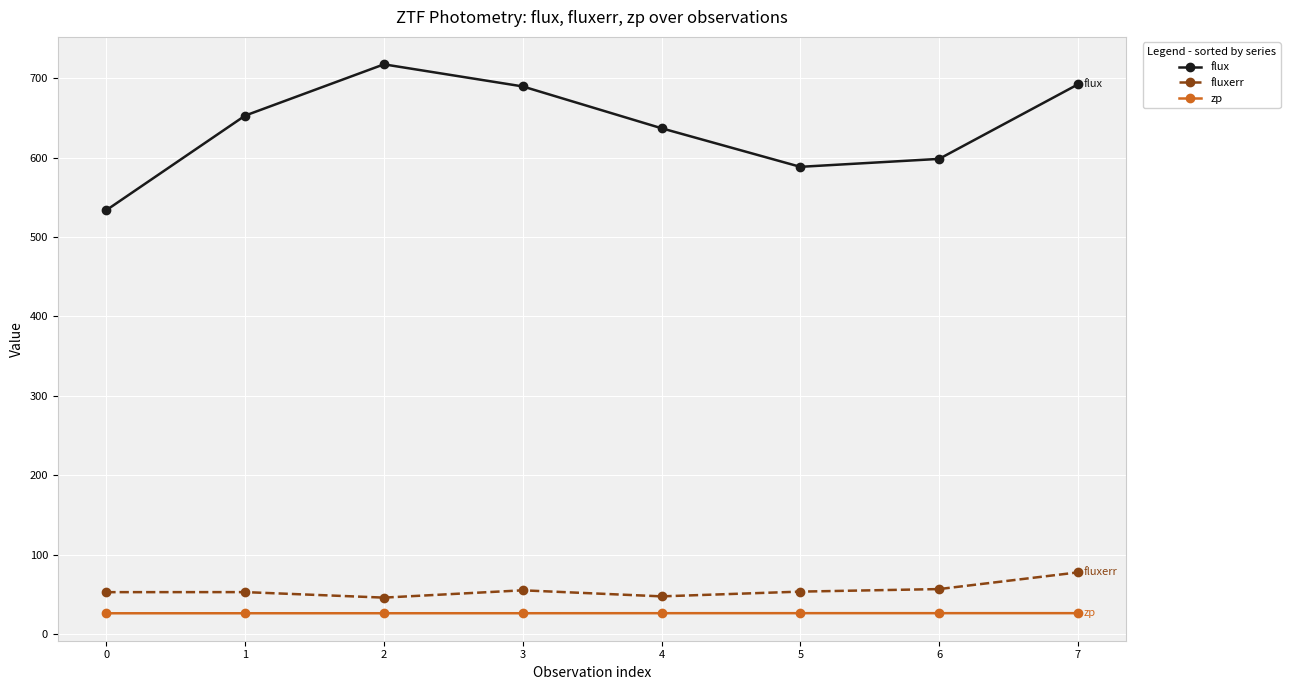

True or false: flux and zp intersect in this chart.

False